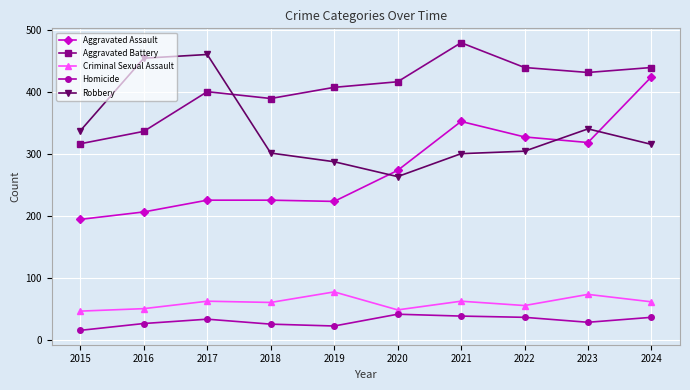

What is the sum of the Robbery values at 2023 and 2017?

800